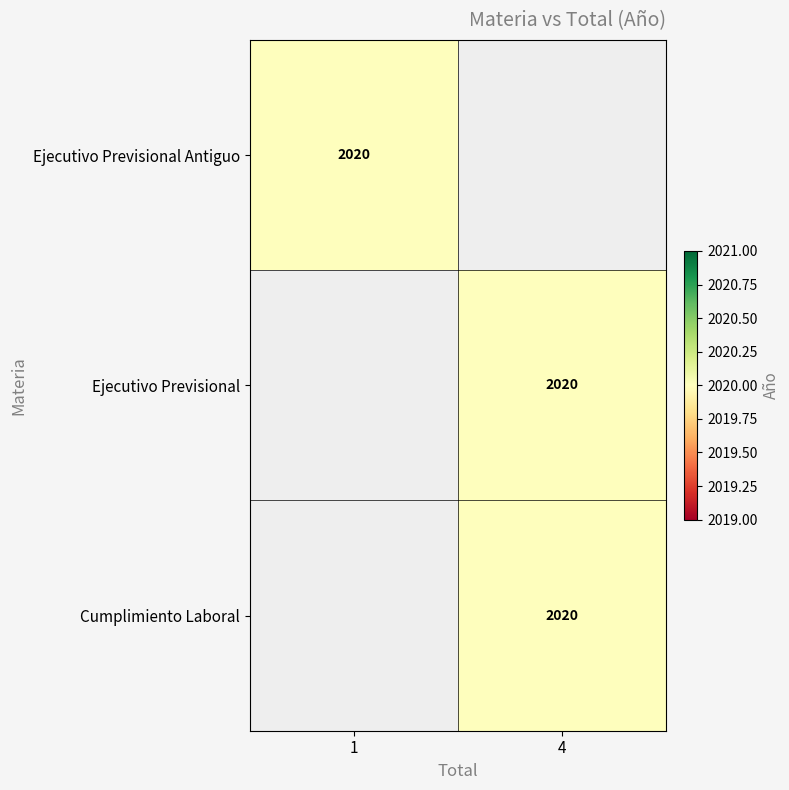

The value of Ejecutivo Previsional Antiguo at 1 is 3328. True or false?

False